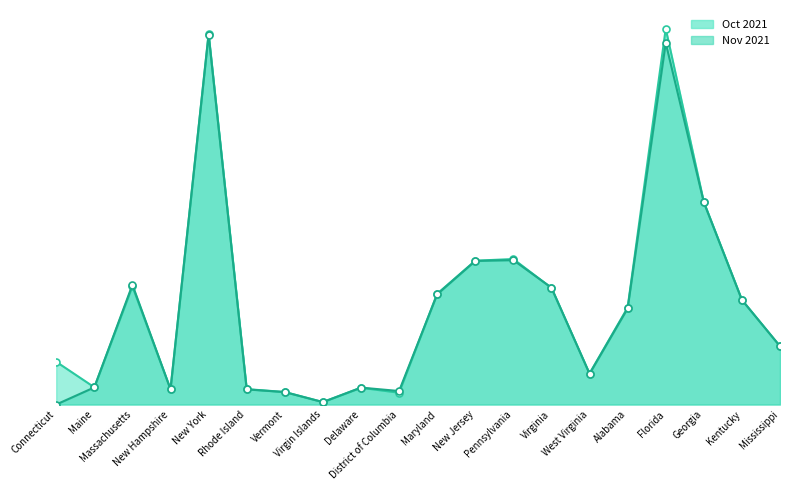

What is the difference between the highest and lowest values at Connecticut?

24458